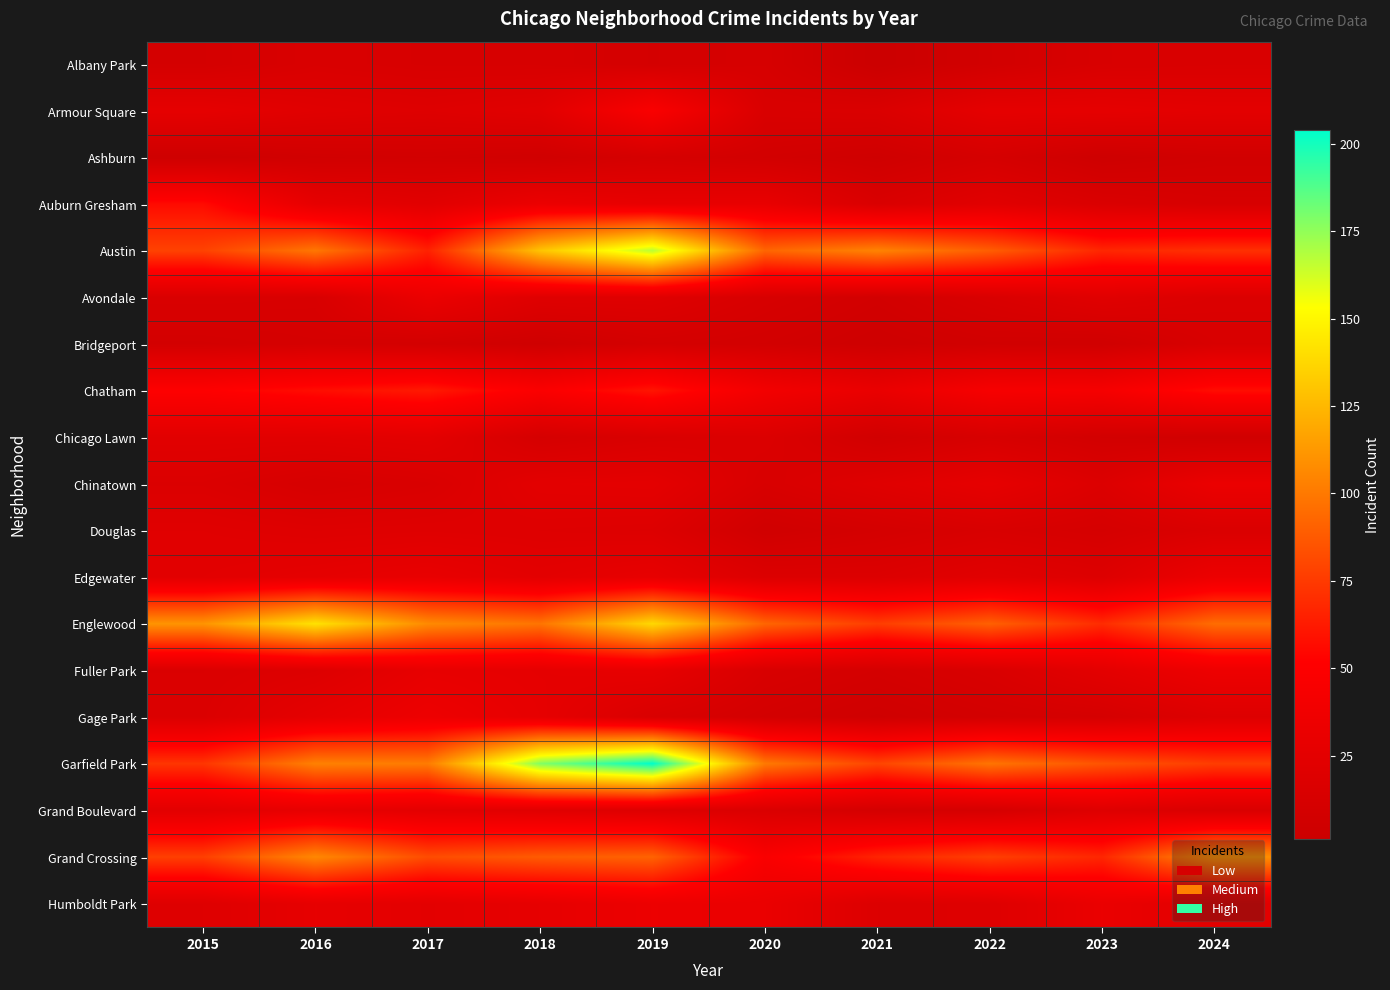

At how many categories does at least one series exceed 163?

2